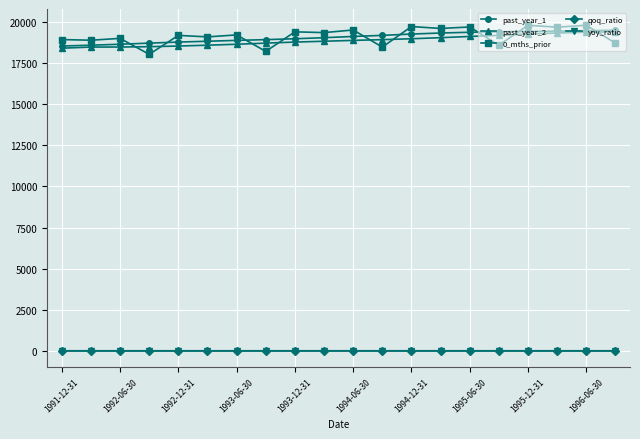

At how many categories does at least one series exceed 1394?

20